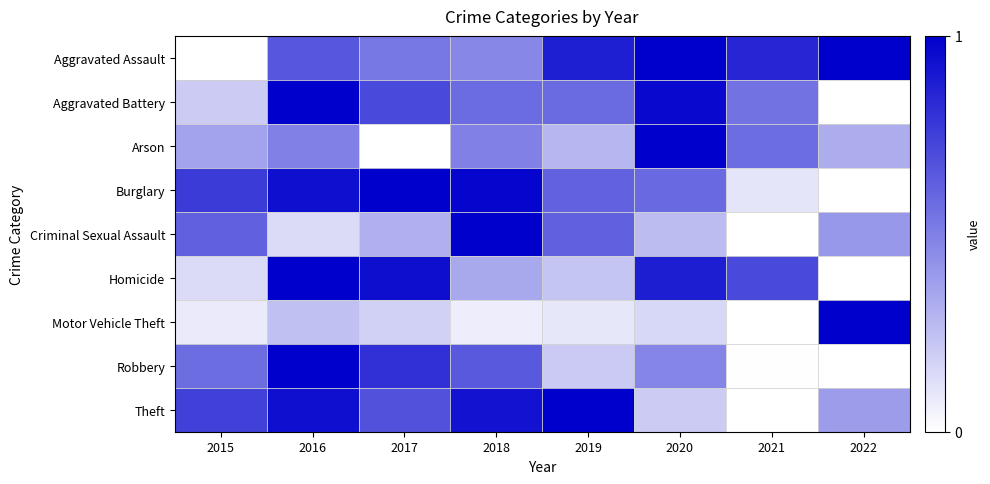

Reading right to left, transcribe all the data shown in this chart.

Aggravated Assault: 2022=1.0	2021=0.9	2020=1.0	2019=0.9	2018=0.5	2017=0.5	2016=0.7	2015=0.0
Aggravated Battery: 2022=0.0	2021=0.5	2020=1.0	2019=0.6	2018=0.6	2017=0.7	2016=1.0	2015=0.2
Arson: 2022=0.3	2021=0.6	2020=1.0	2019=0.3	2018=0.5	2017=0.0	2016=0.5	2015=0.4
Burglary: 2022=0.0	2021=0.1	2020=0.6	2019=0.6	2018=1.0	2017=1.0	2016=0.9	2015=0.8
Criminal Sexual Assault: 2022=0.4	2021=0.0	2020=0.3	2019=0.6	2018=1.0	2017=0.3	2016=0.1	2015=0.6
Homicide: 2022=0.0	2021=0.7	2020=0.9	2019=0.2	2018=0.3	2017=0.9	2016=1.0	2015=0.1
Motor Vehicle Theft: 2022=1.0	2021=0.0	2020=0.2	2019=0.1	2018=0.1	2017=0.2	2016=0.2	2015=0.1
Robbery: 2022=0.0	2021=0.0	2020=0.5	2019=0.2	2018=0.7	2017=0.8	2016=1.0	2015=0.6
Theft: 2022=0.4	2021=0.0	2020=0.2	2019=1.0	2018=0.9	2017=0.7	2016=0.9	2015=0.7